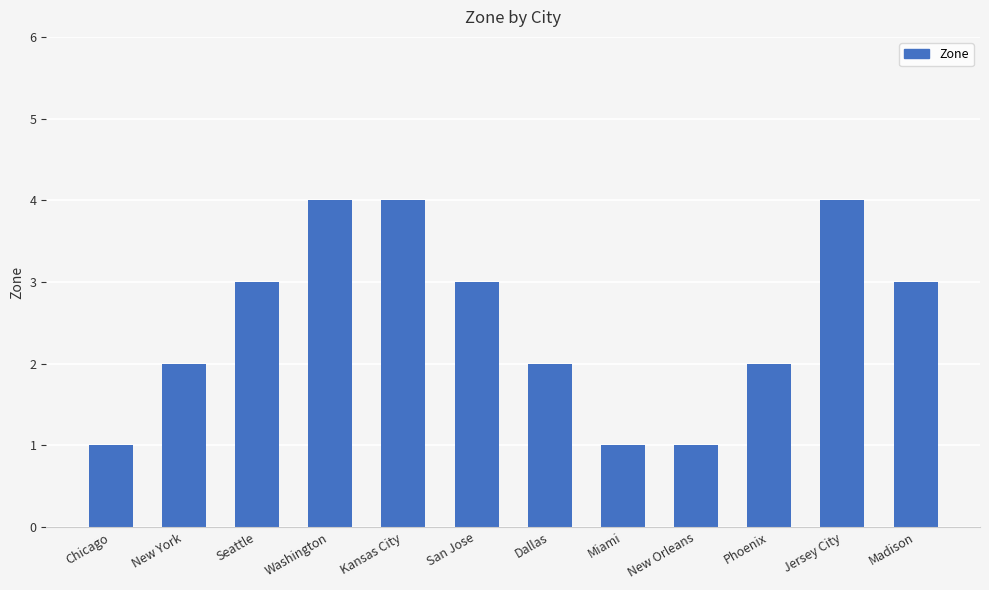

What position from the right is Washington?

9